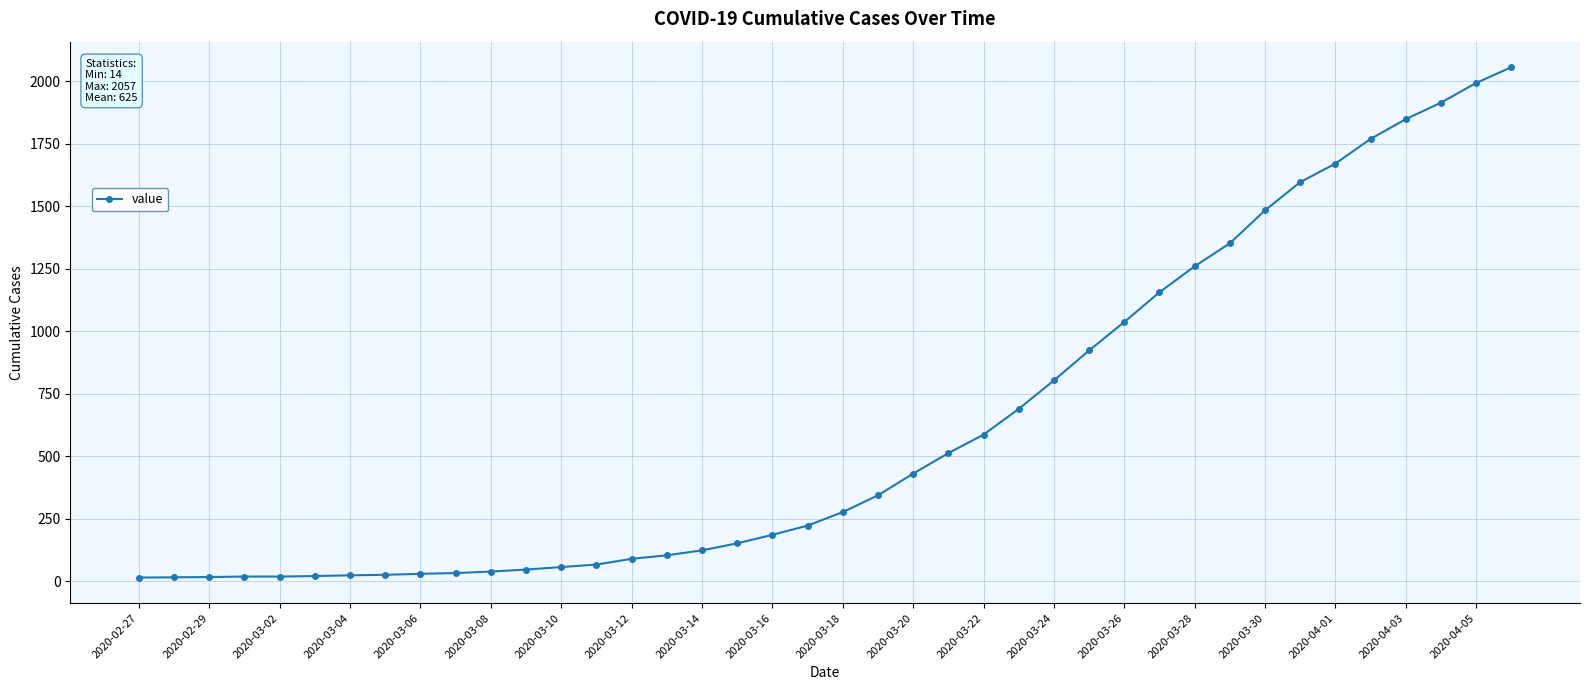

What is the sum of all values?

24993